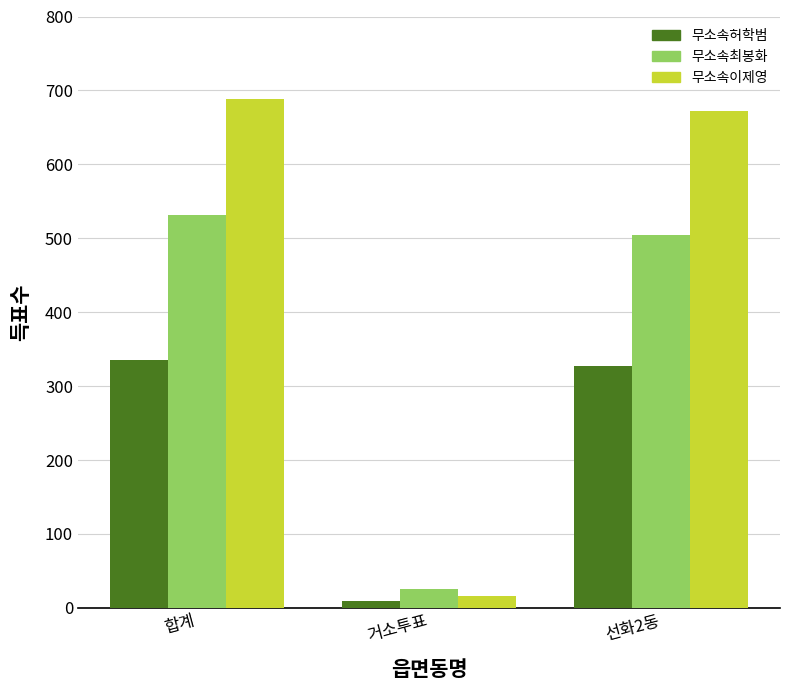

What is the label of the 2nd bar from the right?

거소투표